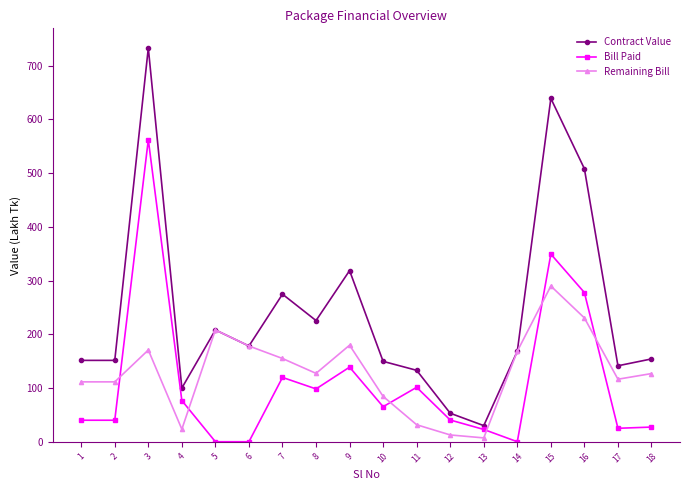

List the series in order of their peak value, highest first.

Contract Value, Bill Paid, Remaining Bill